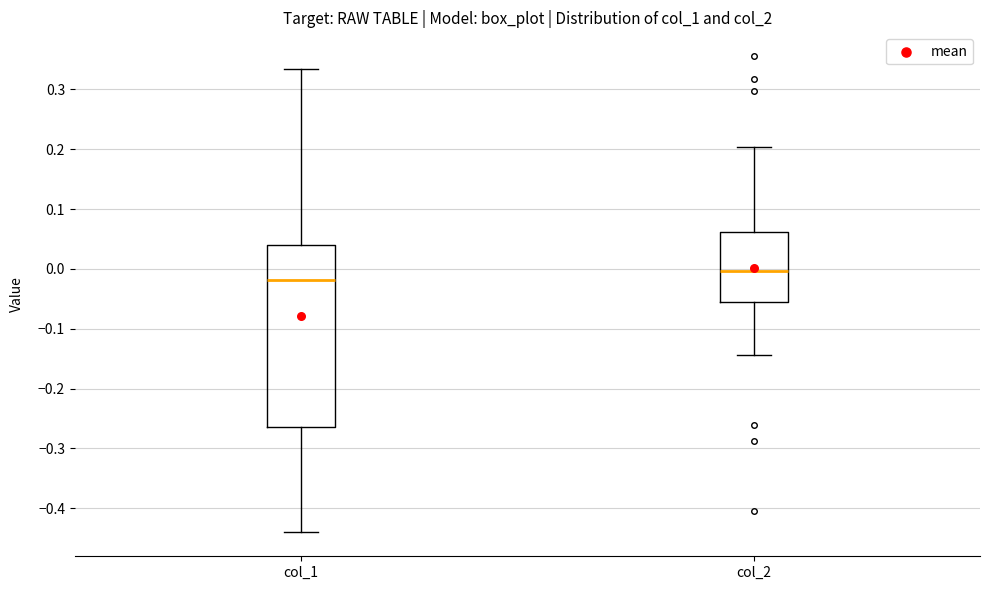

Where is the upper edge of the box for col_1 on the y-axis? The values are not printed on the chart, so give them approximately, as read against the axis.

0.04